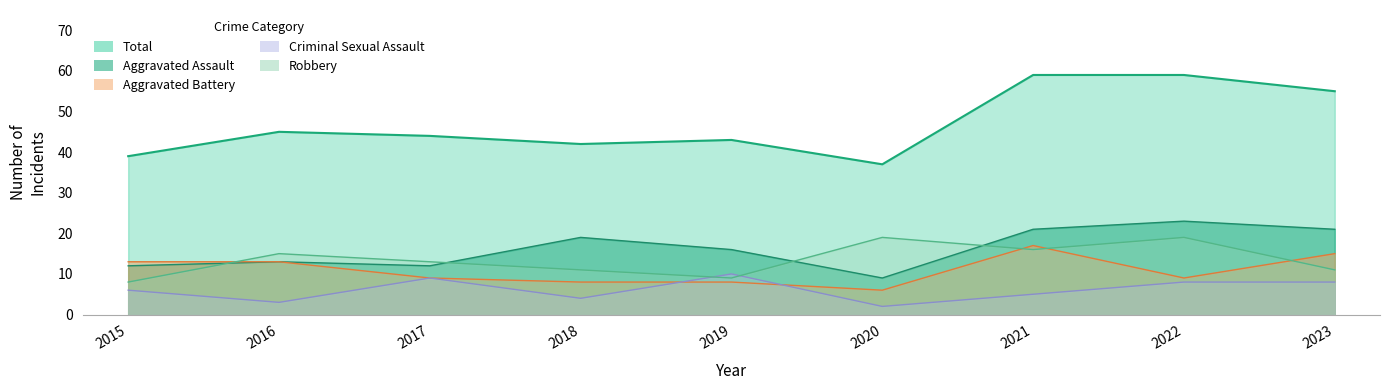

Read the Robbery value at 2023.

11